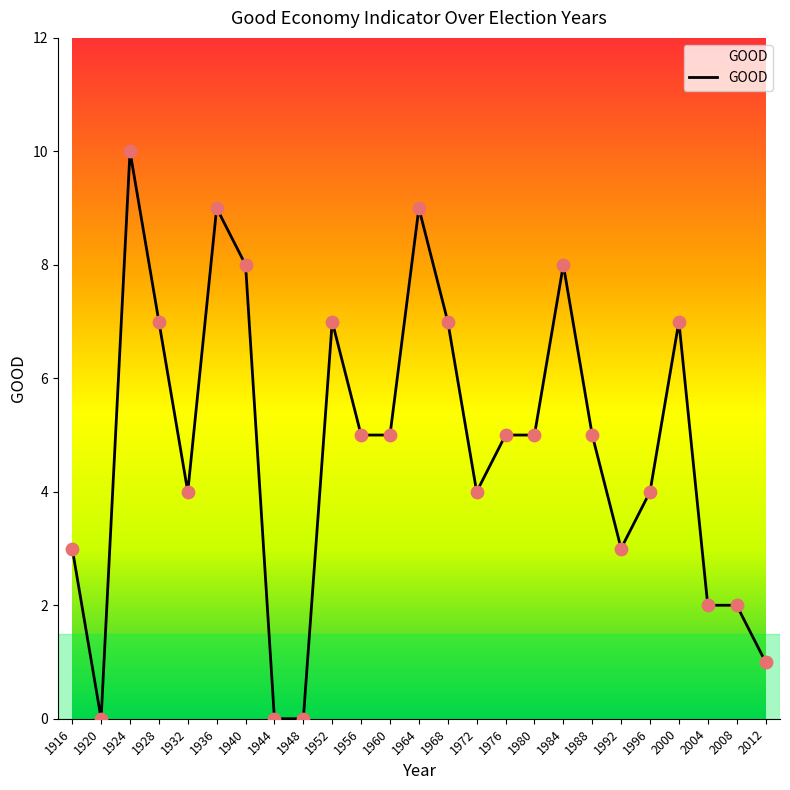

What is the change in value from 1932 to 1936?

+5